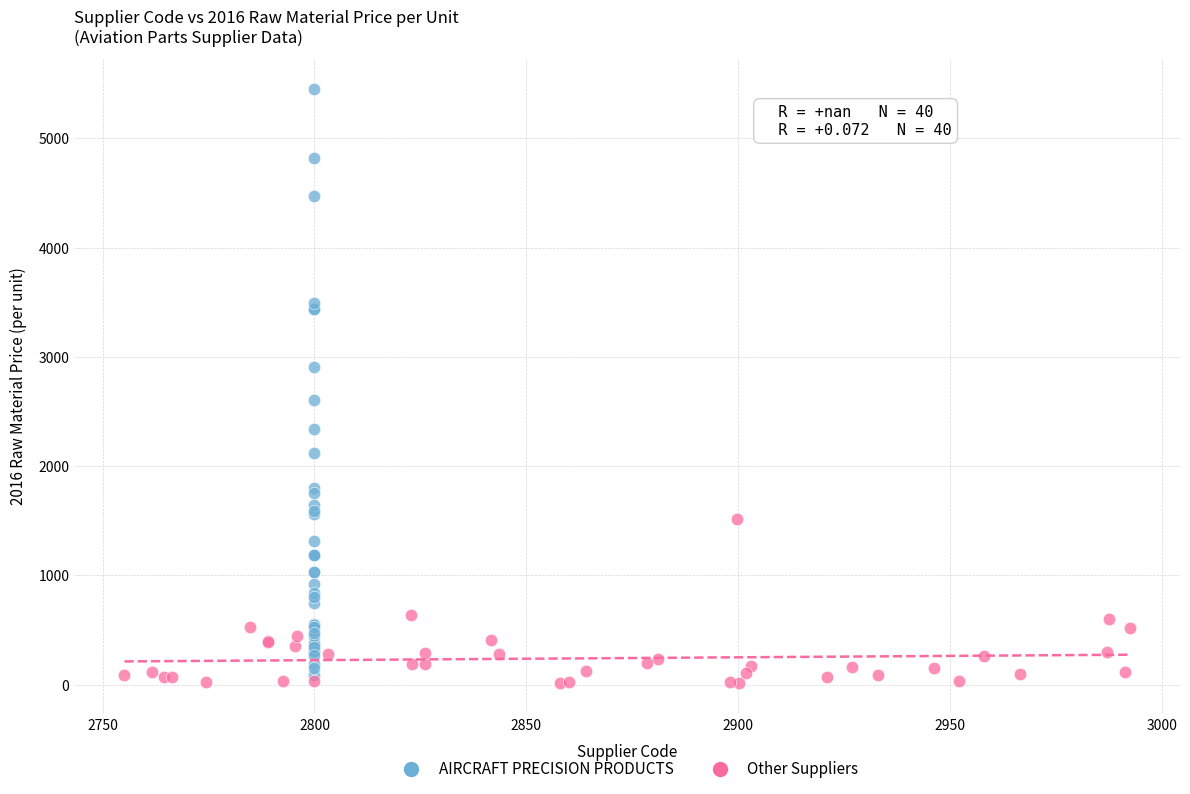

Which series has the largest Y range (max minus min)?

AIRCRAFT PRECISION PRODUCTS